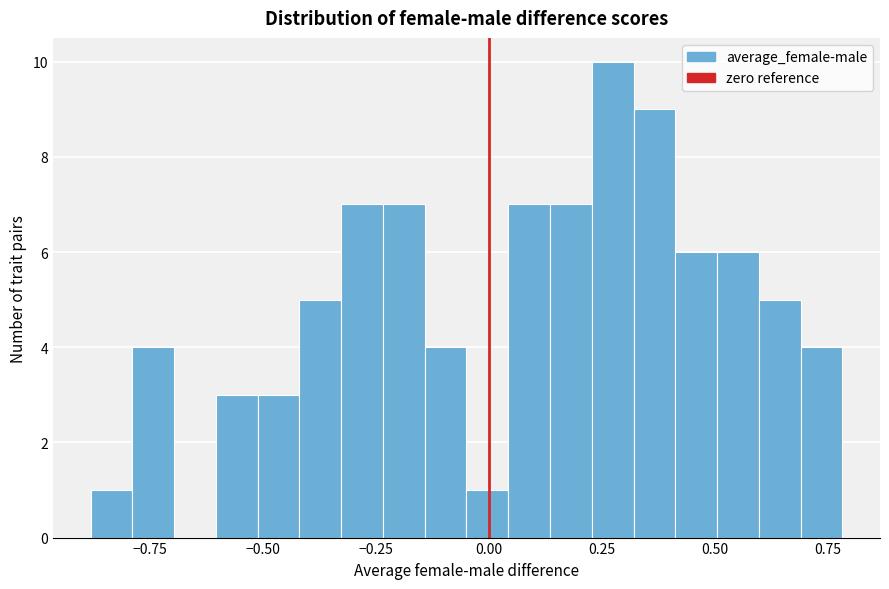

Read against the x-axis, roughly where is the centre of the tallest bar?

0.25